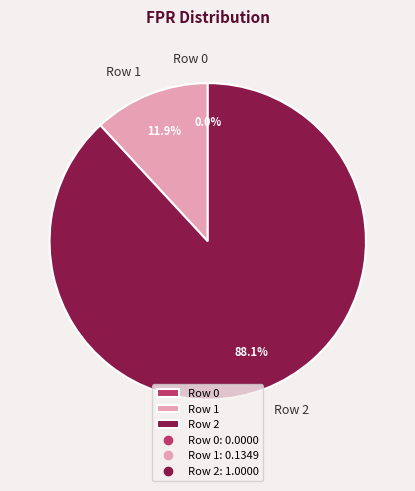

The Row 2 slice represents 99% of the pie. True or false?

False